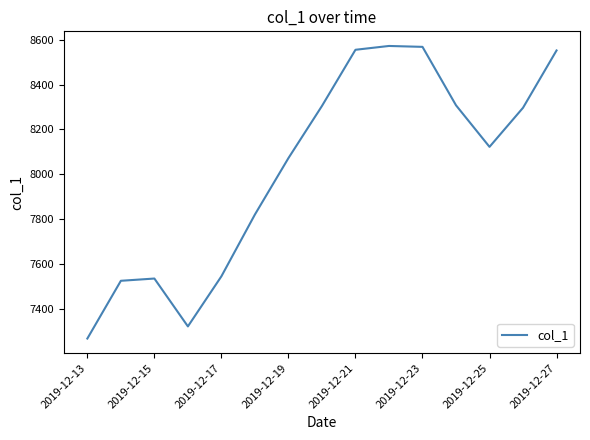

What is the smallest value displayed?

7269.7